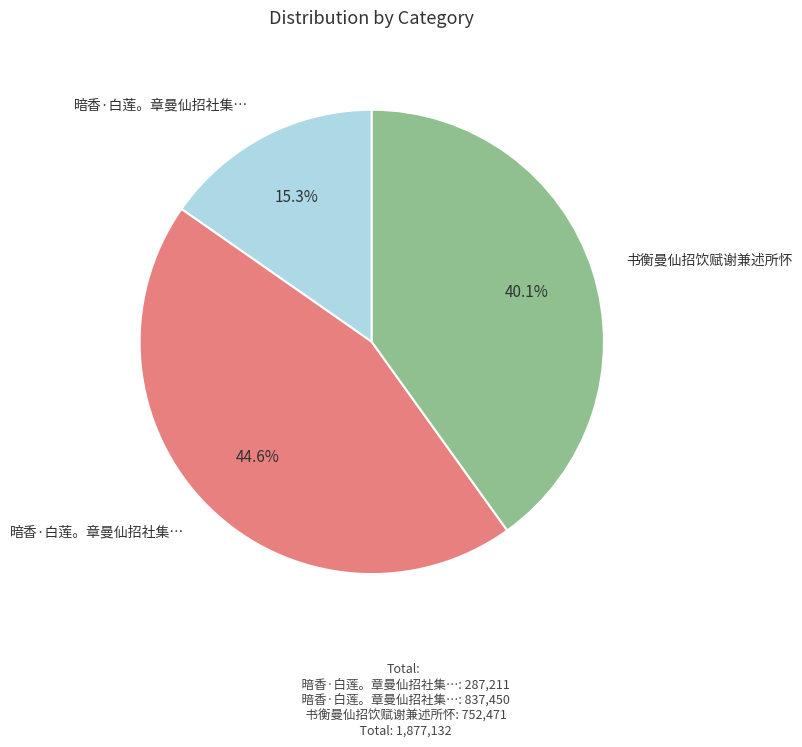

Does any single category account for the majority?

No